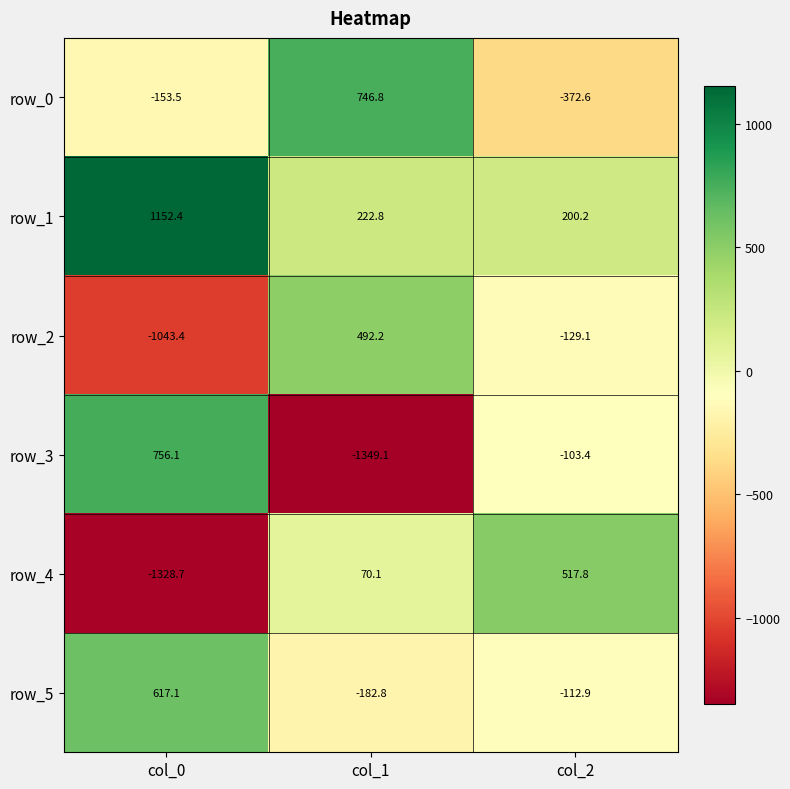

Reading right to left, transcribe all the data shown in this chart.

row_0: col_2=-372.6	col_1=746.8	col_0=-153.5
row_1: col_2=200.2	col_1=222.8	col_0=1152.4
row_2: col_2=-129.1	col_1=492.2	col_0=-1043.4
row_3: col_2=-103.4	col_1=-1349.1	col_0=756.1
row_4: col_2=517.8	col_1=70.1	col_0=-1328.7
row_5: col_2=-112.9	col_1=-182.8	col_0=617.1